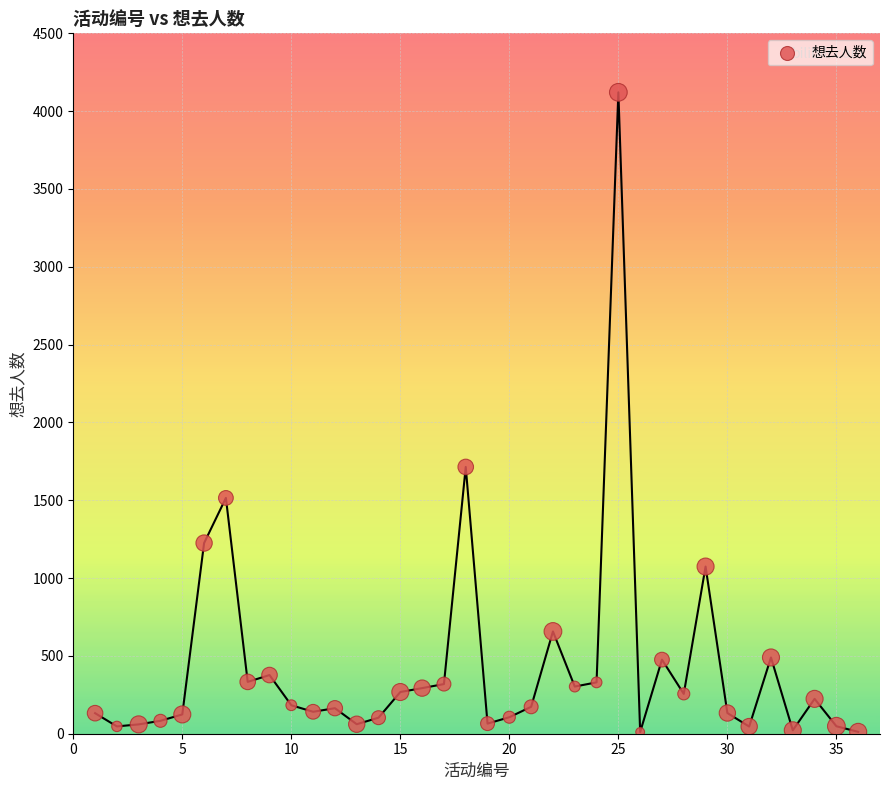

What Y value in the scatter plot is closest to 2066?

1714